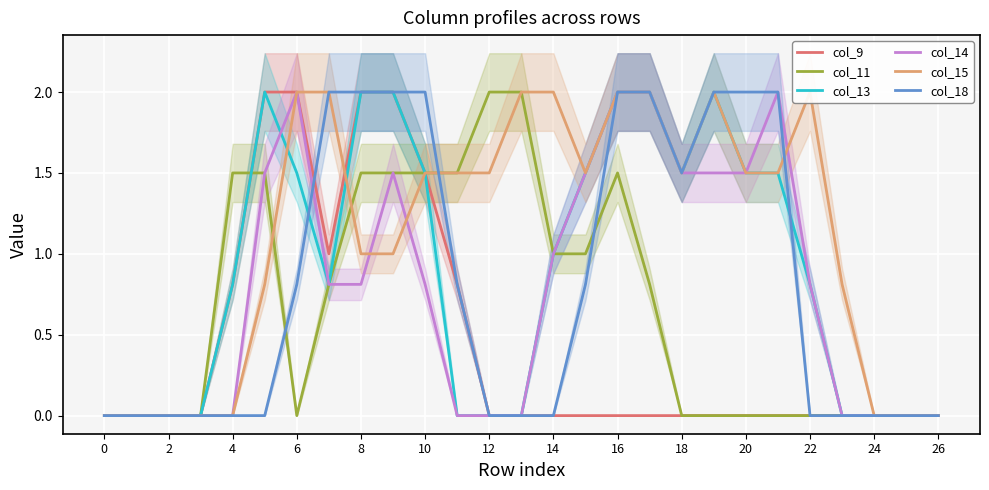

Which series has the largest total across all categories?

col_15